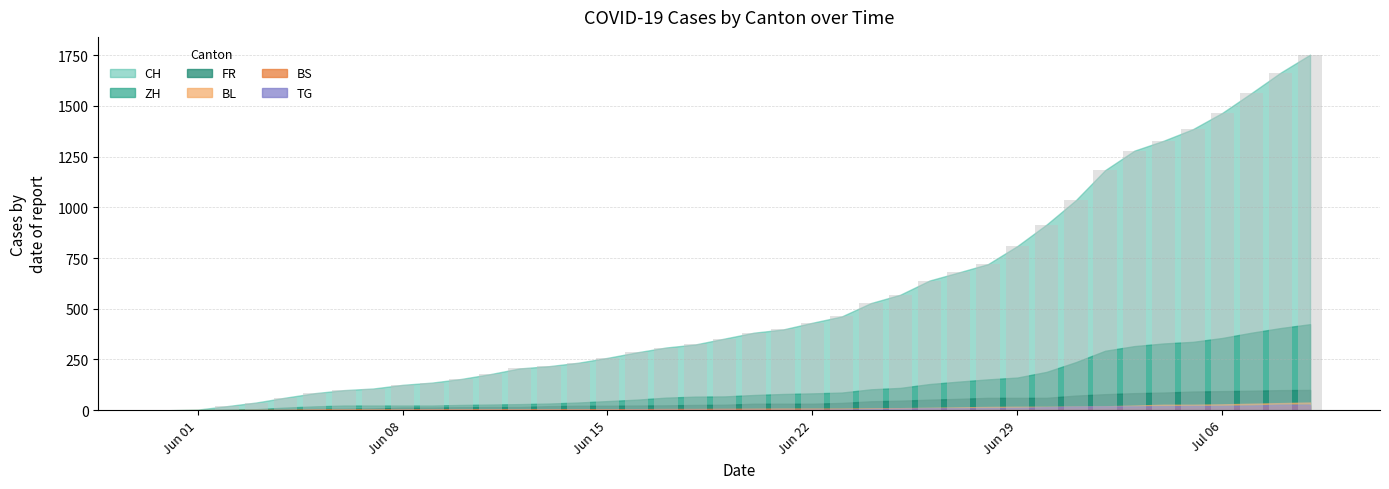

What is the sum of all values?

22378